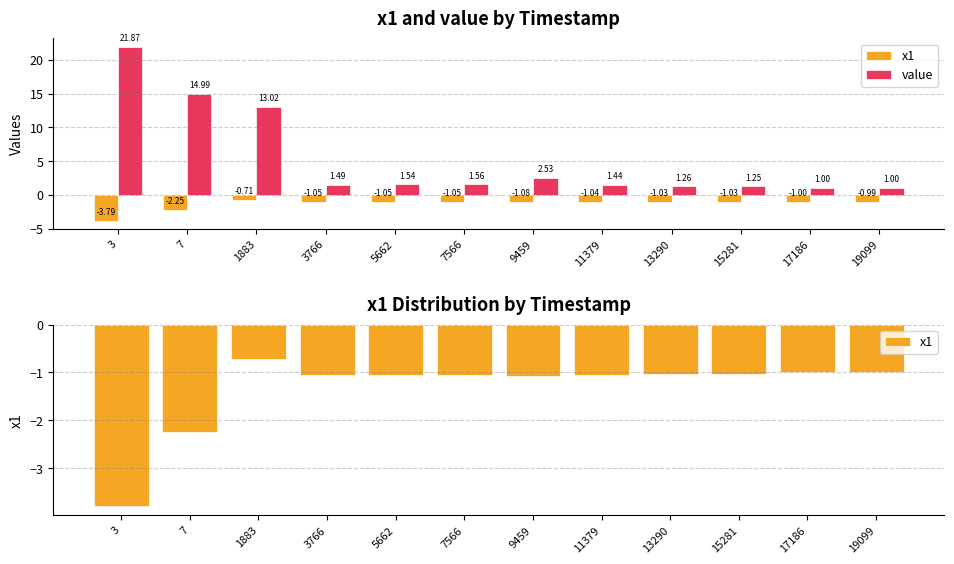

Rank the series at 3766 from lowest to highest value.

x1, value